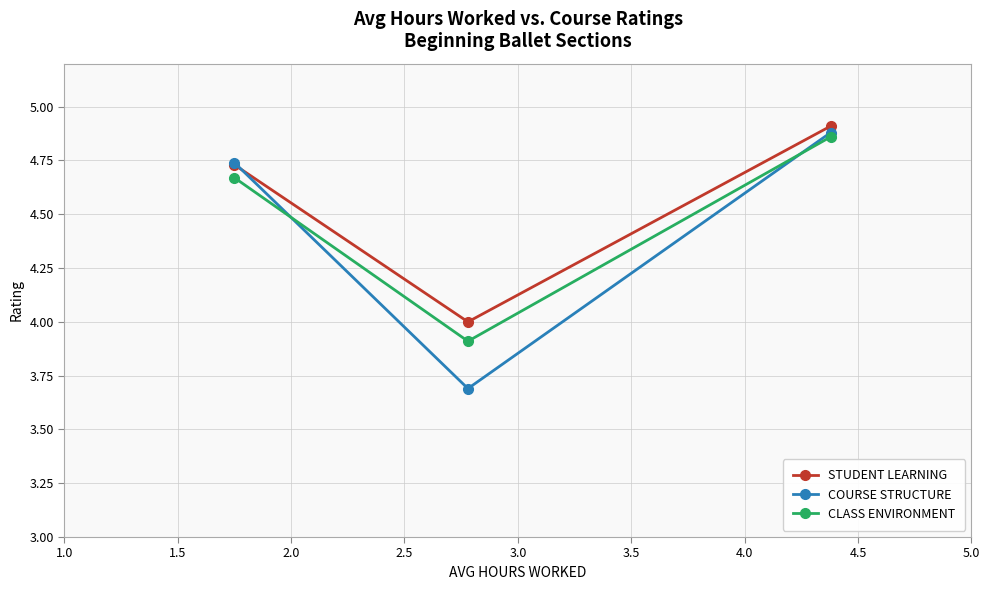

What is the lowest value of the CLASS ENVIRONMENT series?

3.9